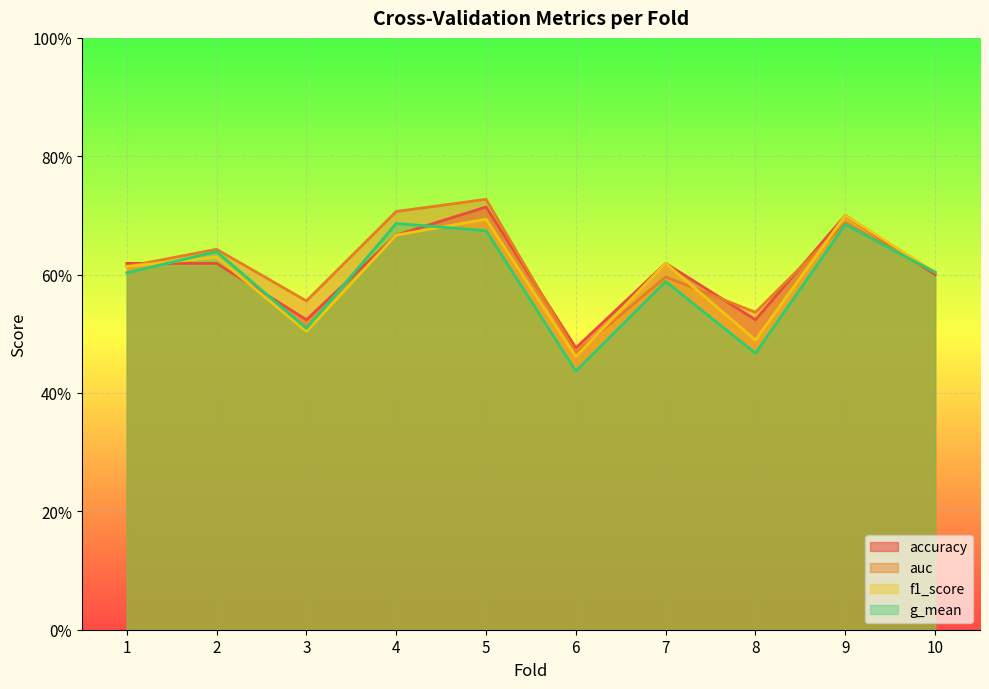

True or false: g_mean and auc intersect in this chart.

False